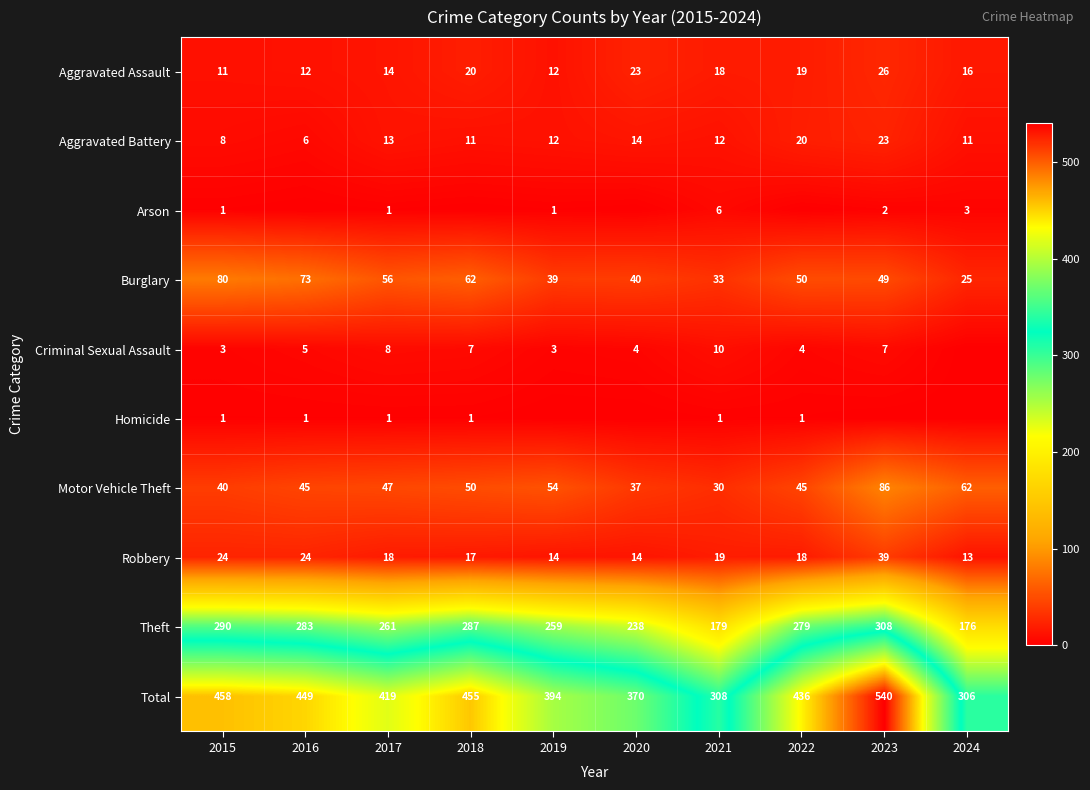

How many values in the Motor Vehicle Theft series are below 47?

5